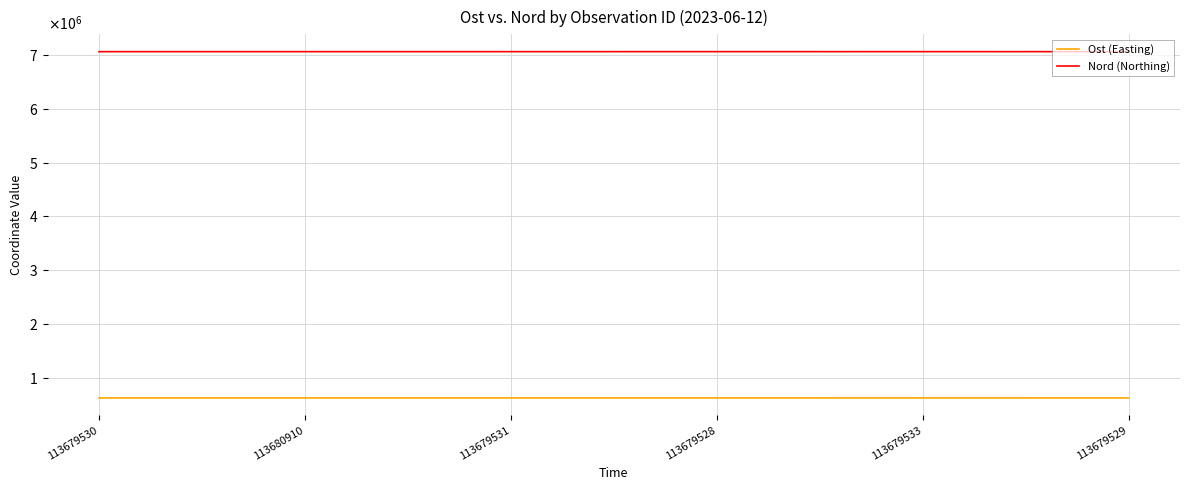

Rank the series by their average value, from highest to lowest.

Nord (Northing), Ost (Easting)